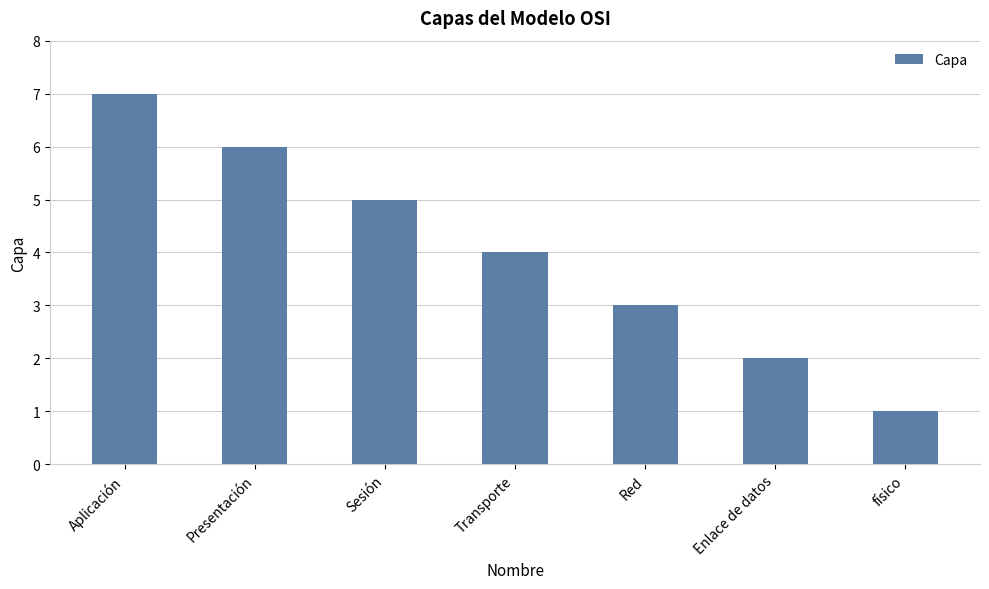

What is the maximum value shown in the chart?

7